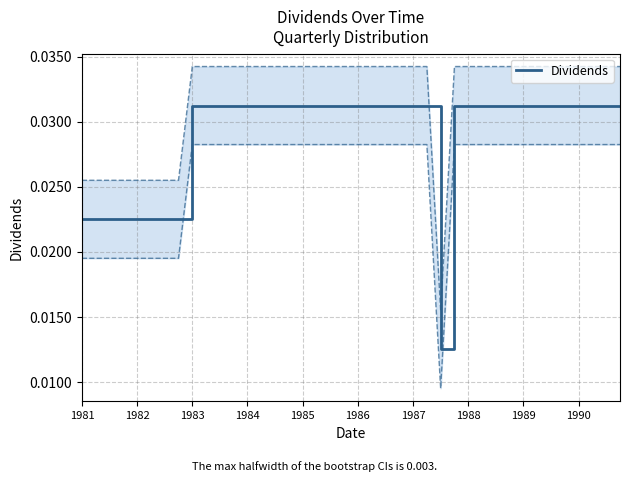

How many lines are shown in the chart?

1